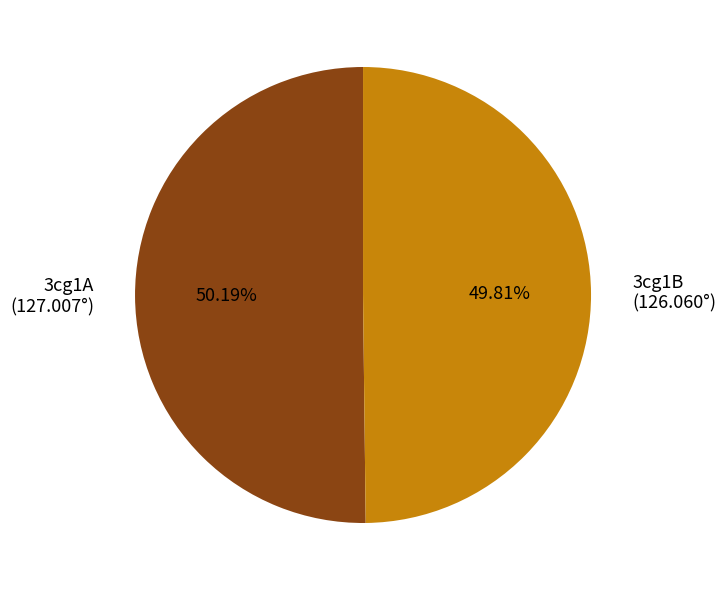

What is the ratio of the value at 3cg1B (126.060°) to the value at 3cg1A (127.007°)?

1.0